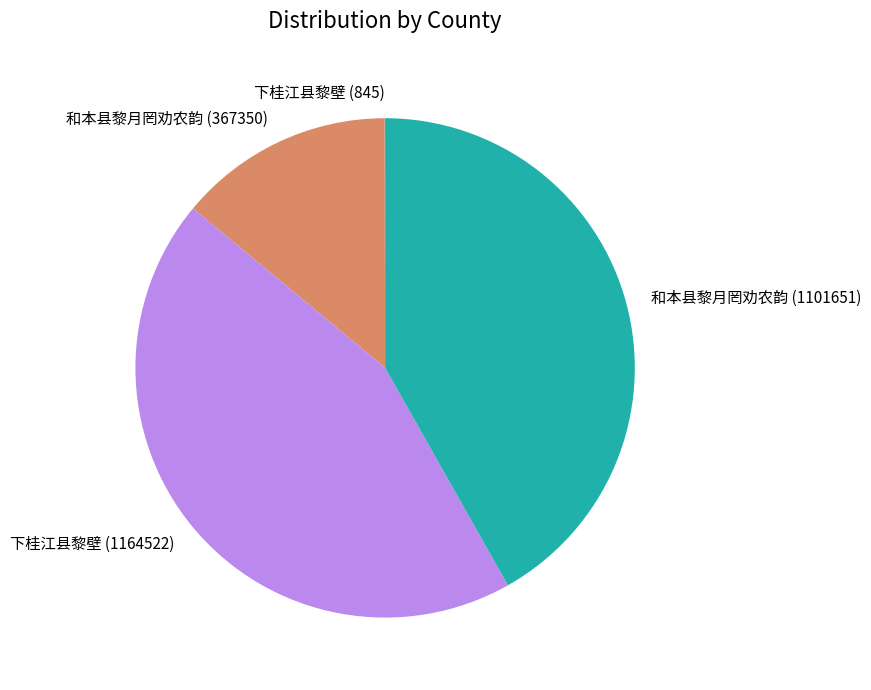

True or false: 下桂江县黎壁 (1164522) accounts for 32% of the total.

False